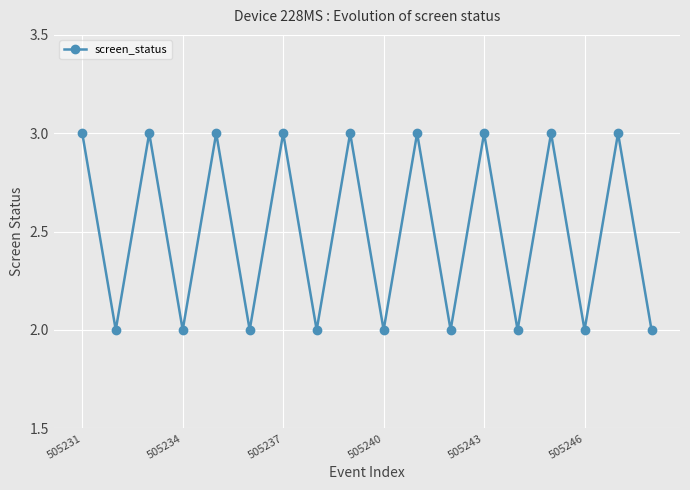

How many points are higher than both their immediate neighbors (excluding endpoints)?

8